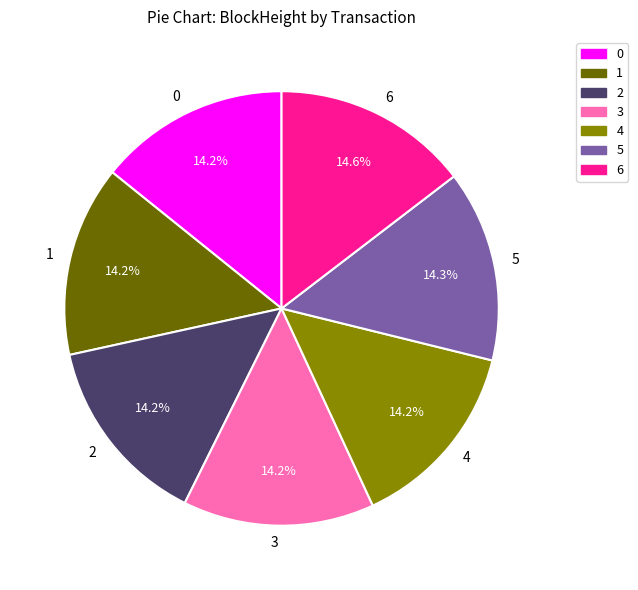

How many slices are in this pie chart?

7